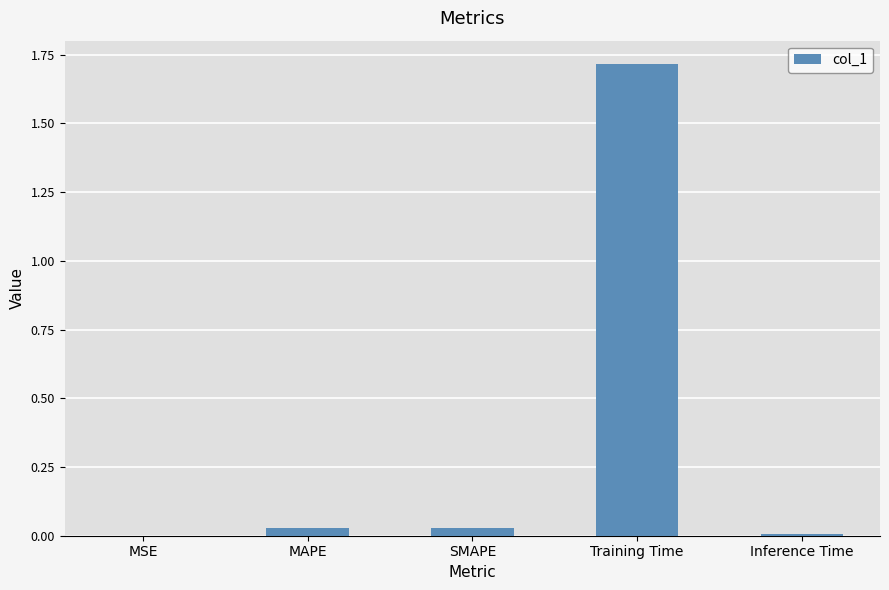

Does the chart contain stacked bars?

No